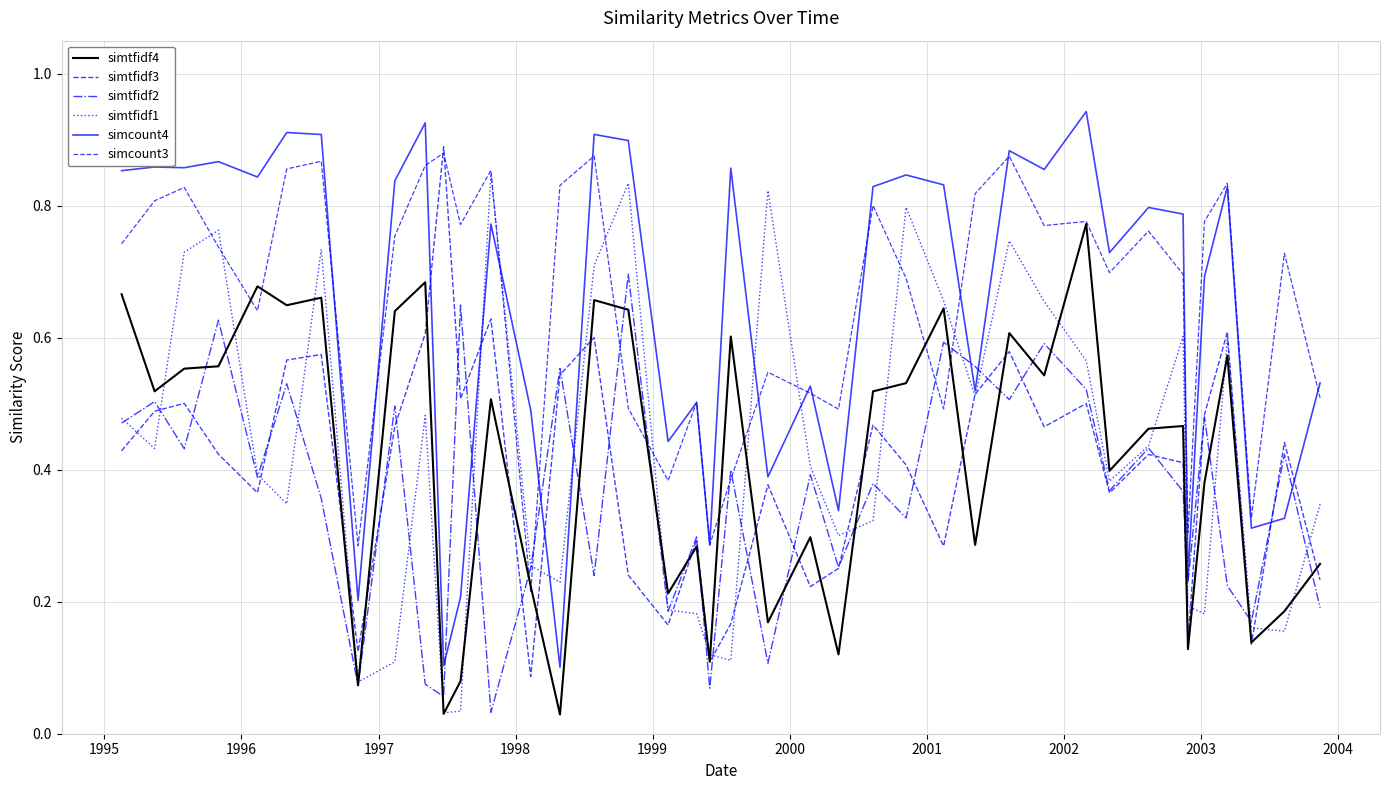

Reading right to left, list all the values displayed in this chart.

simtfidf4: 0.3	0.2	0.1	0.6	0.4	0.1	0.5	0.5	0.4	0.8	0.5	0.6	0.3	0.6	0.5	0.5	0.1	0.3	0.2	0.6	0.1	0.3	0.2	0.6	0.7	0.0	0.2	0.5	0.1	0.0	0.7	0.6	0.1	0.7	0.6	0.7	0.6	0.6	0.5	0.7
simtfidf3: 0.2	0.4	0.1	0.6	0.5	0.1	0.4	0.4	0.4	0.5	0.5	0.6	0.5	0.3	0.4	0.5	0.3	0.2	0.4	0.2	0.1	0.3	0.2	0.2	0.6	0.5	0.1	0.6	0.5	0.9	0.6	0.5	0.1	0.6	0.6	0.4	0.4	0.5	0.5	0.4
simtfidf2: 0.2	0.4	0.2	0.2	0.5	0.2	0.4	0.4	0.4	0.5	0.6	0.5	0.6	0.6	0.3	0.4	0.3	0.4	0.1	0.4	0.1	0.3	0.2	0.7	0.2	0.6	0.3	0.0	0.6	0.1	0.1	0.5	0.1	0.4	0.5	0.4	0.6	0.4	0.5	0.5
simtfidf1: 0.3	0.2	0.2	0.6	0.2	0.2	0.6	0.4	0.4	0.6	0.7	0.7	0.5	0.7	0.8	0.3	0.3	0.4	0.8	0.1	0.1	0.2	0.2	0.8	0.7	0.2	0.3	0.8	0.0	0.0	0.5	0.1	0.1	0.7	0.3	0.4	0.8	0.7	0.4	0.5
simcount4: 0.5	0.3	0.3	0.8	0.7	0.2	0.8	0.8	0.7	0.9	0.9	0.9	0.5	0.8	0.8	0.8	0.3	0.5	0.4	0.9	0.3	0.5	0.4	0.9	0.9	0.1	0.5	0.8	0.2	0.1	0.9	0.8	0.2	0.9	0.9	0.8	0.9	0.9	0.9	0.9
simcount3: 0.5	0.7	0.3	0.8	0.8	0.3	0.7	0.8	0.7	0.8	0.8	0.9	0.8	0.5	0.7	0.8	0.5	0.5	0.5	0.4	0.3	0.5	0.4	0.5	0.9	0.8	0.2	0.9	0.8	0.9	0.9	0.8	0.3	0.9	0.9	0.6	0.7	0.8	0.8	0.7